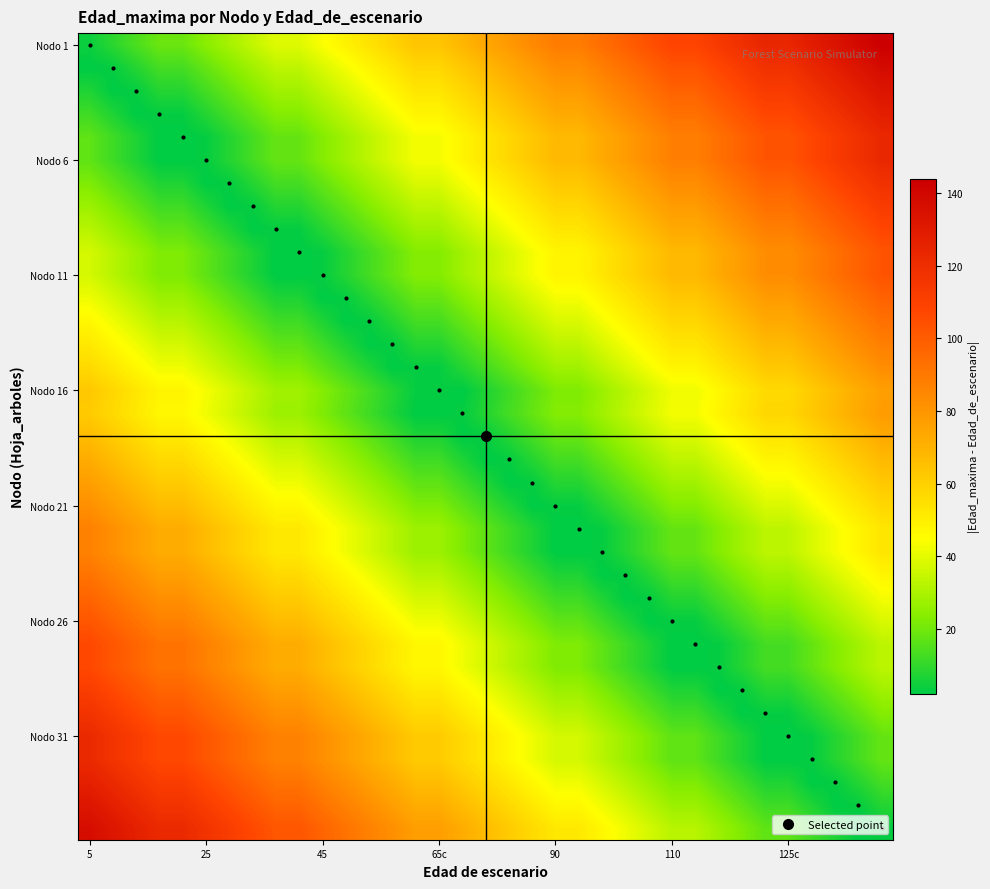

At how many categories does at least one series exceed 63?

35